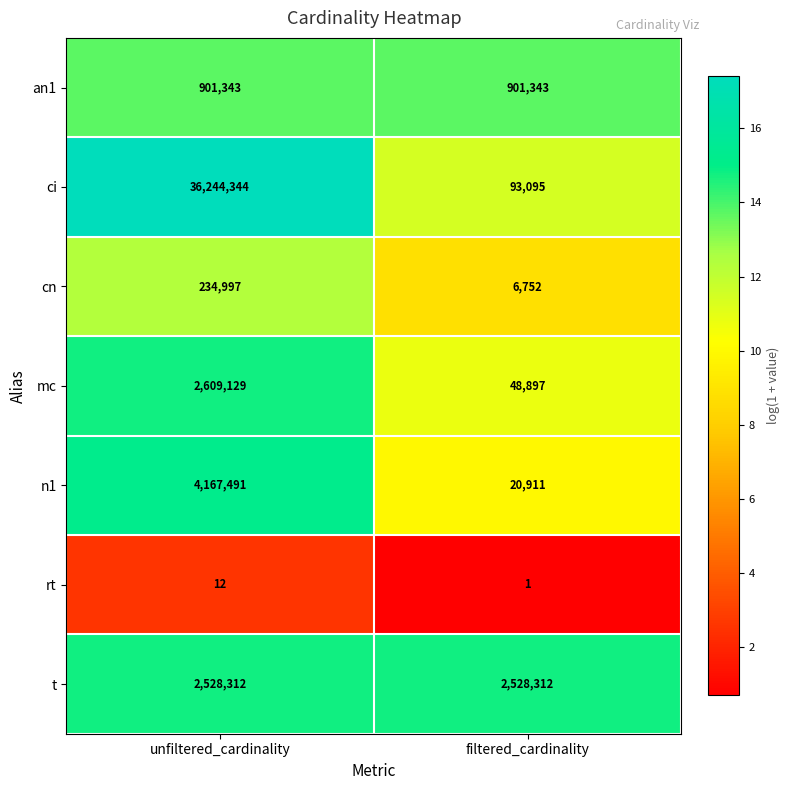

Which series has the largest total across all categories?

ci